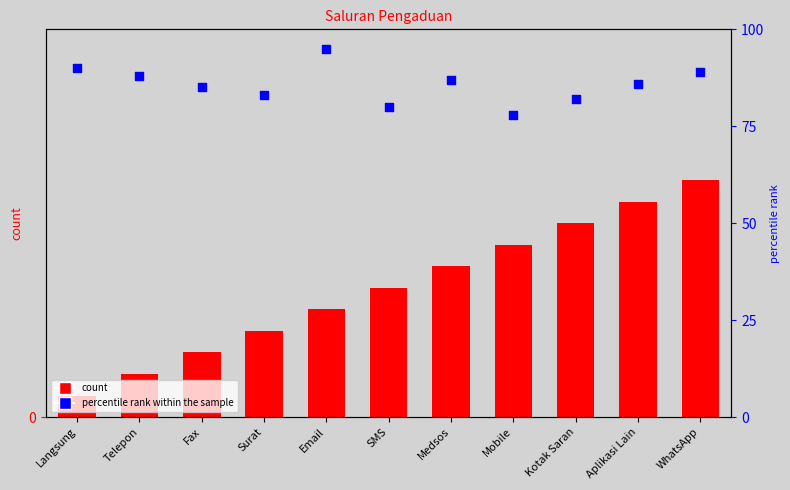

At how many categories does at least one series exceed 13?

11